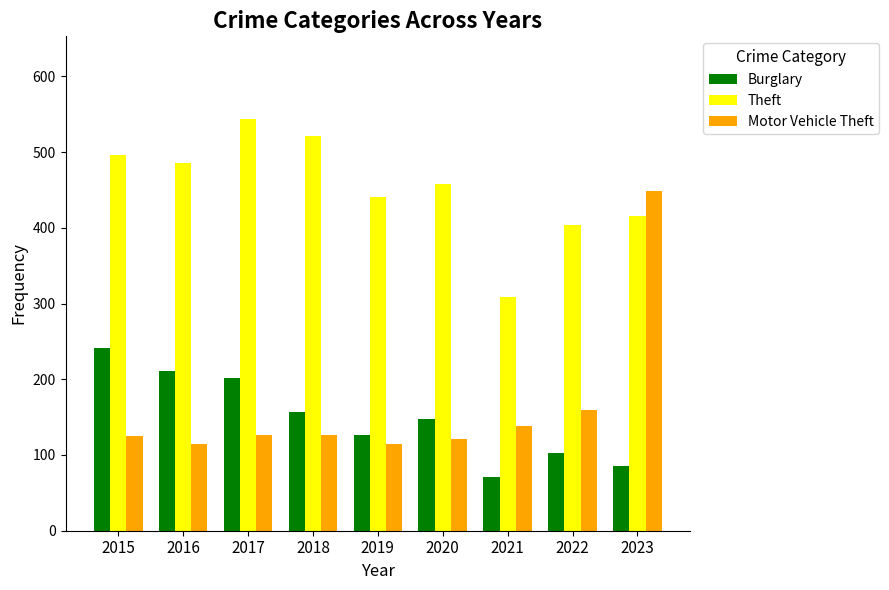

What is the sum of all Burglary values?

1342